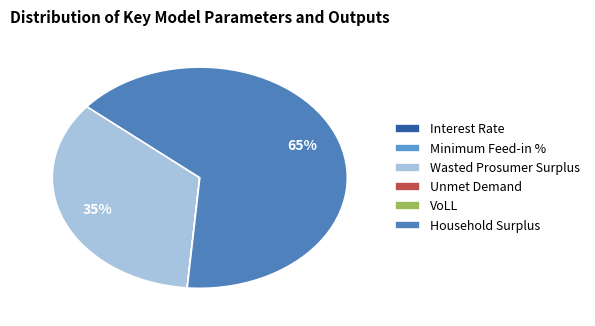

Which has a higher value, Wasted Prosumer Surplus or VoLL?

Wasted Prosumer Surplus